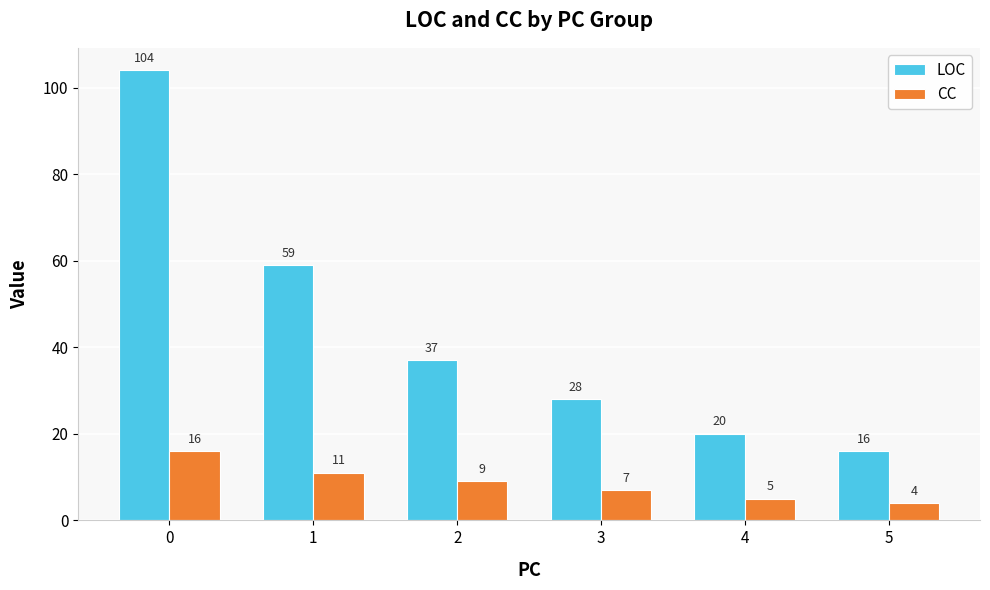

List the labels in order of CC value, largest first.

0, 1, 2, 3, 4, 5